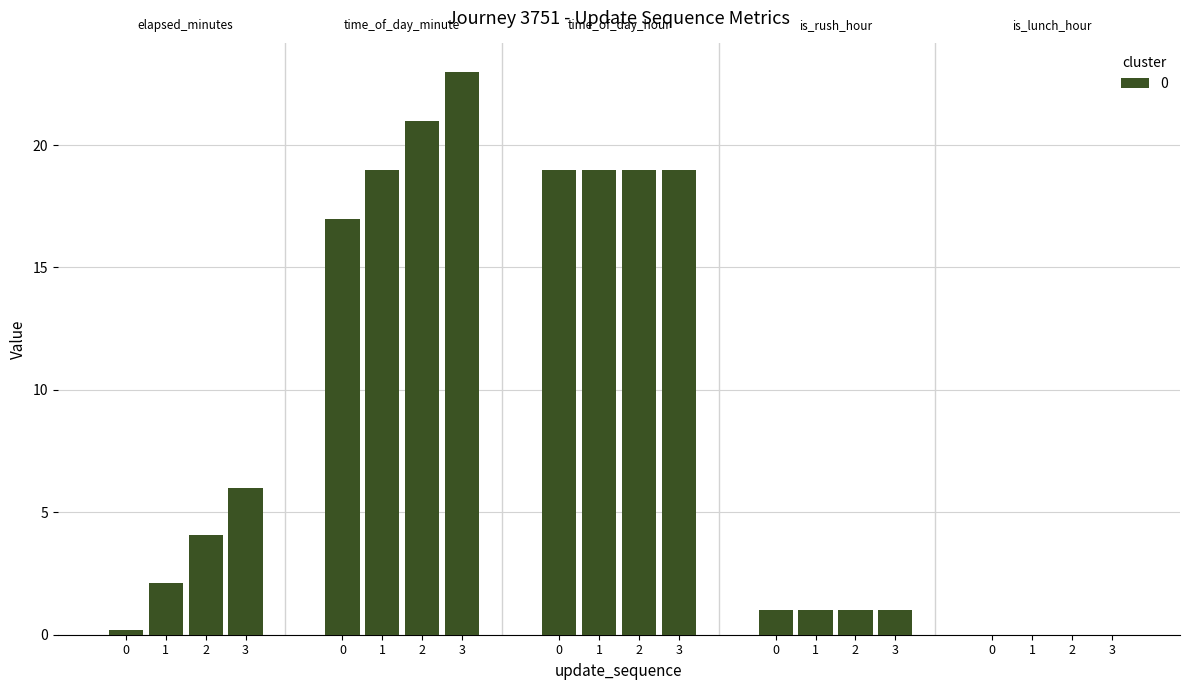

What is the difference between the time_of_day_minute values at 1 and 3?

4.0